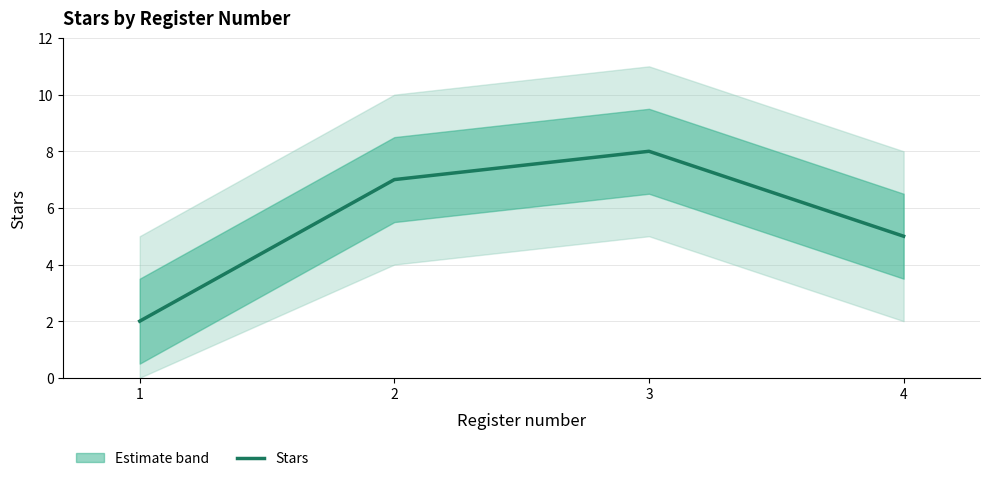

What is the greatest value displayed?

8